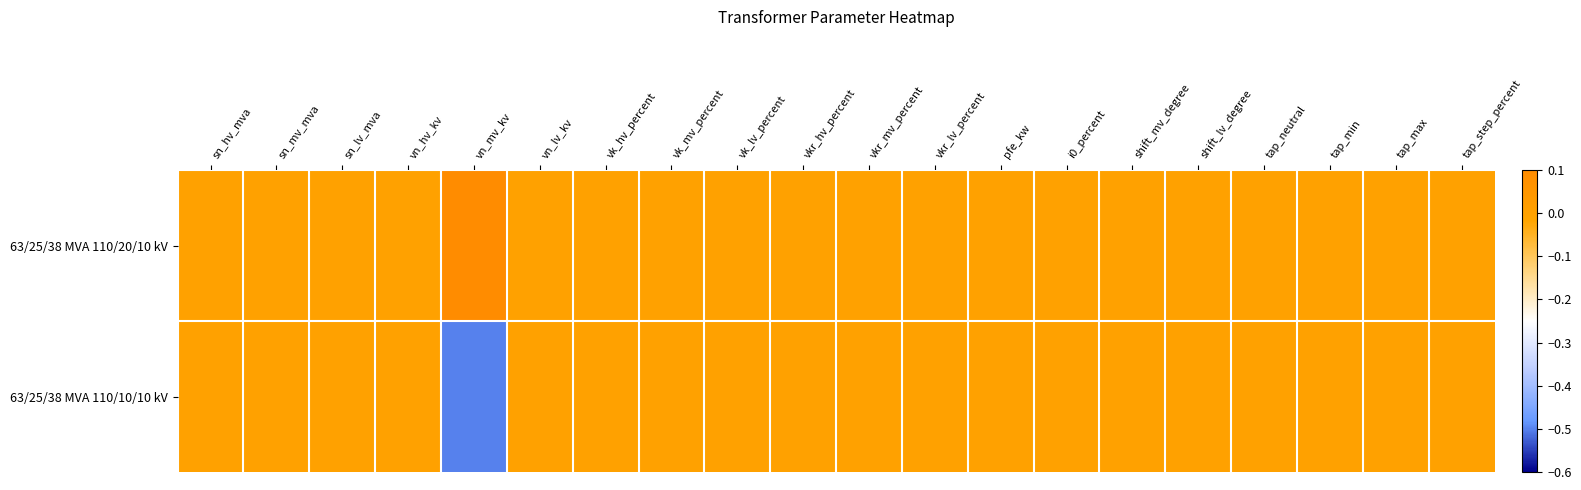

Which category has the lowest value across all series?

vn_mv_kv